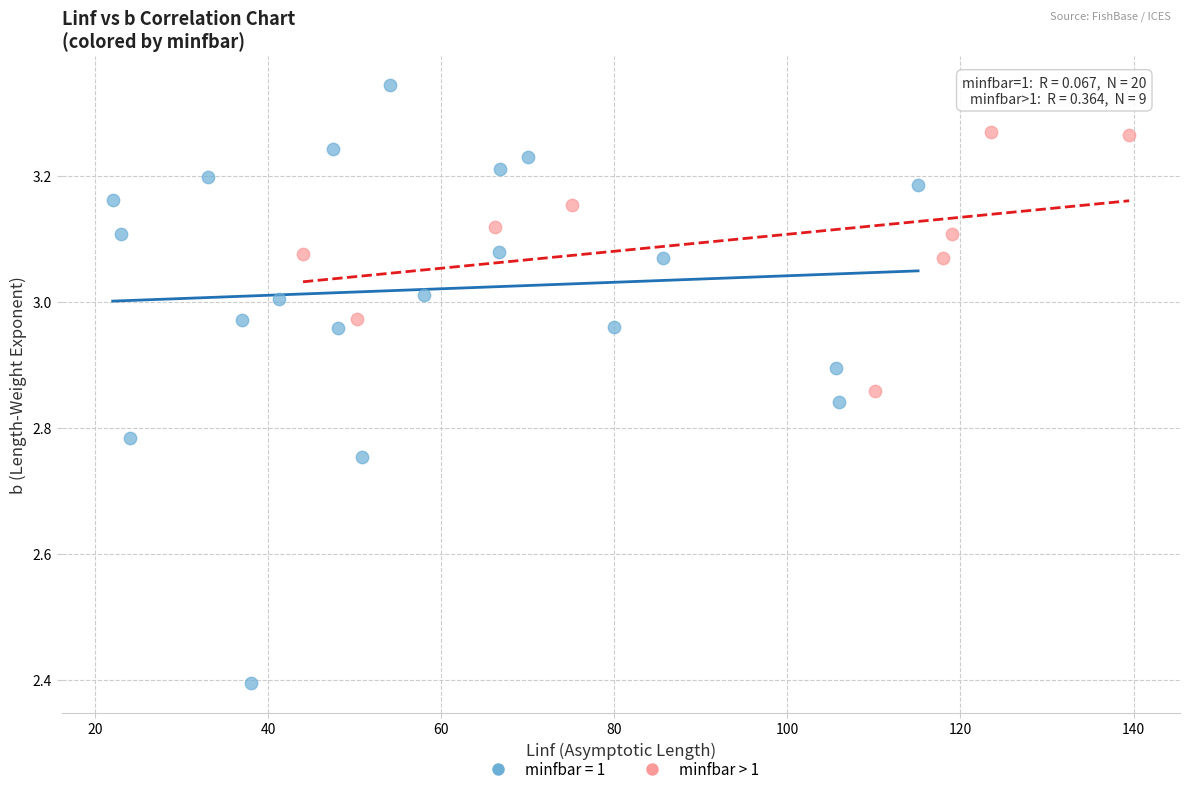

Which series contains the highest Y value?

minfbar = 1